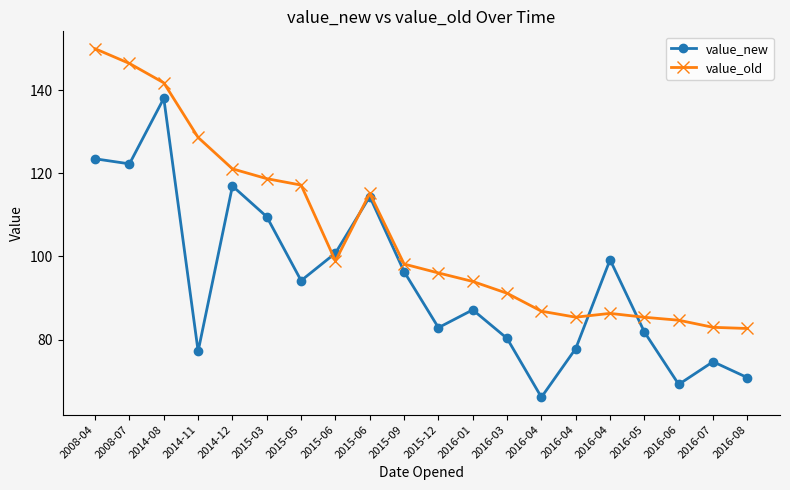

Does the chart have visible grid lines?

No